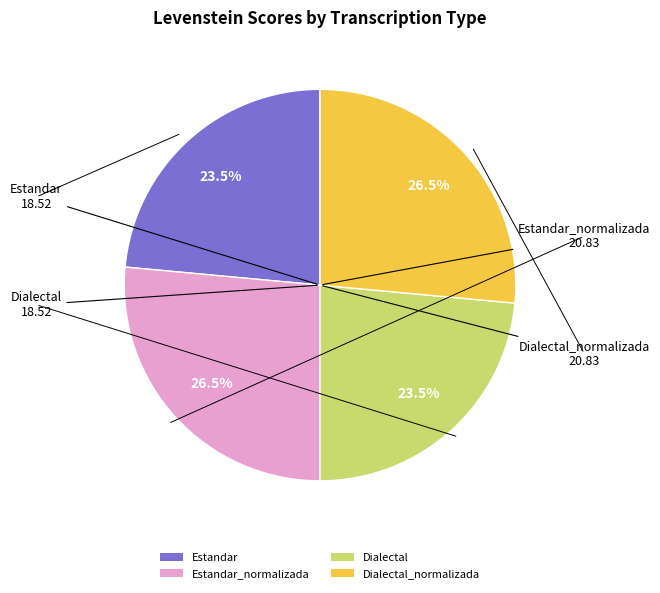

Is it true that Estandar_normalizada is 16% of the pie?

False